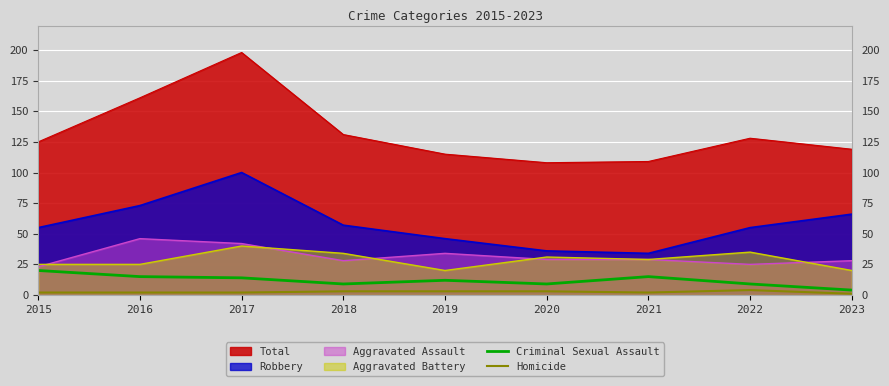

True or false: Aggravated Assault and Homicide intersect in this chart.

False